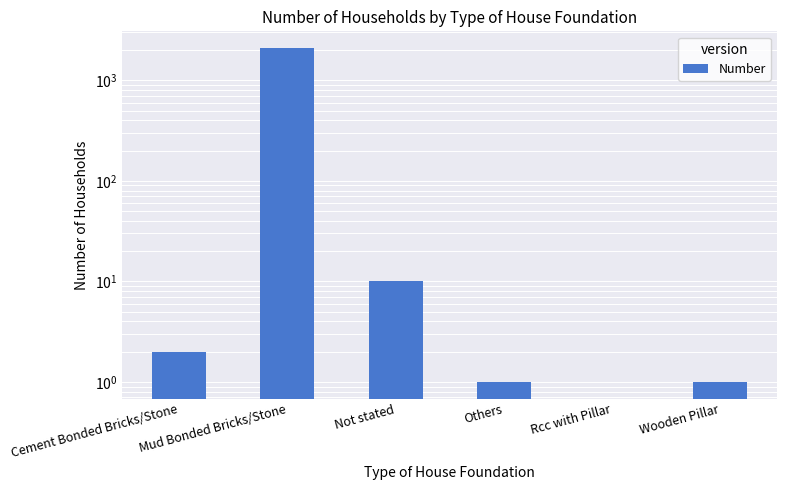

What is the difference between the values at Mud Bonded Bricks/Stone and Others?

2090